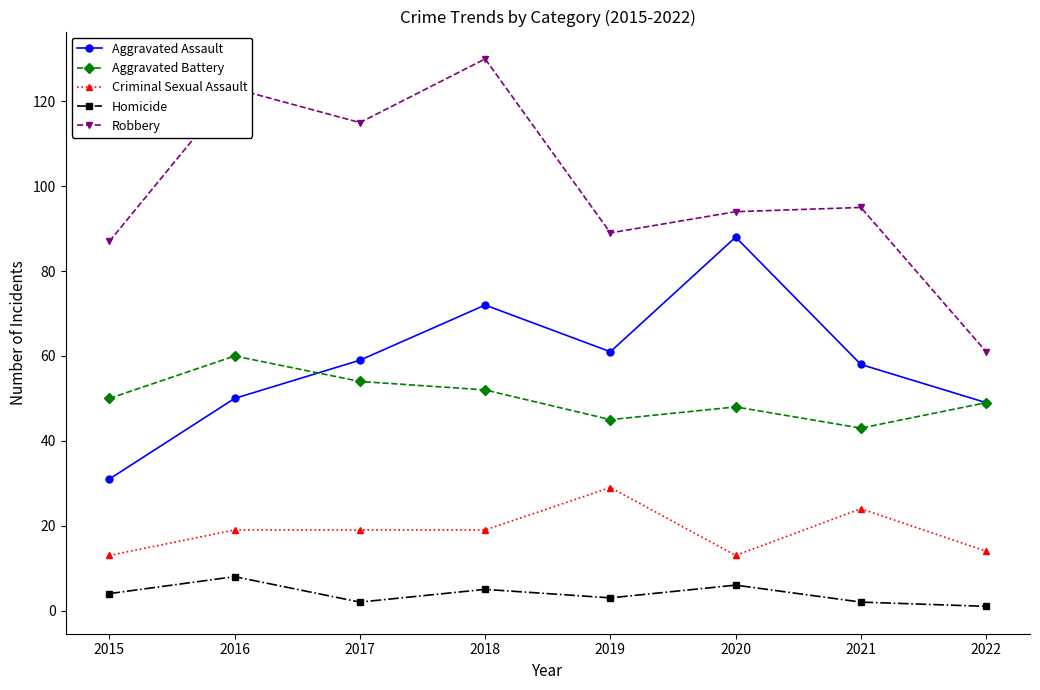

What is the smallest value displayed?

1